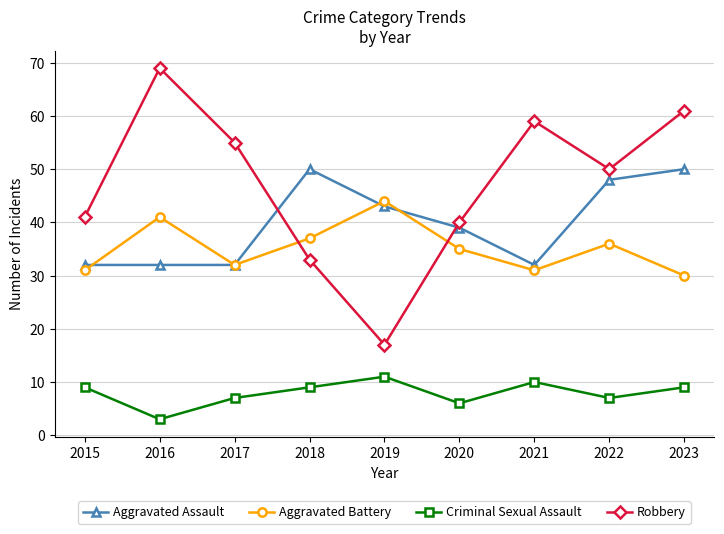

Where does the Aggravated Battery series first go above 35?

2016